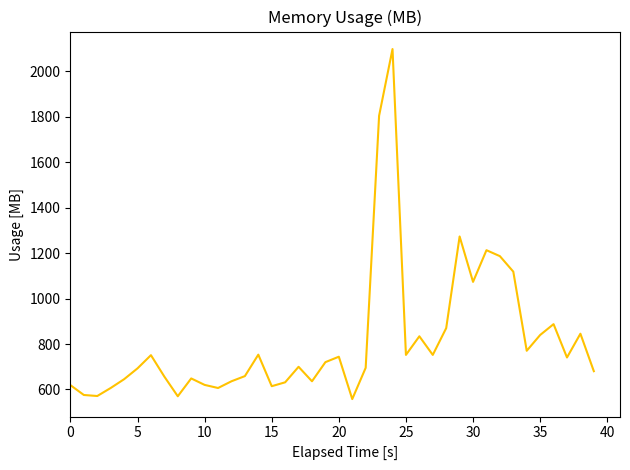

What is the greatest value displayed?

2098.1